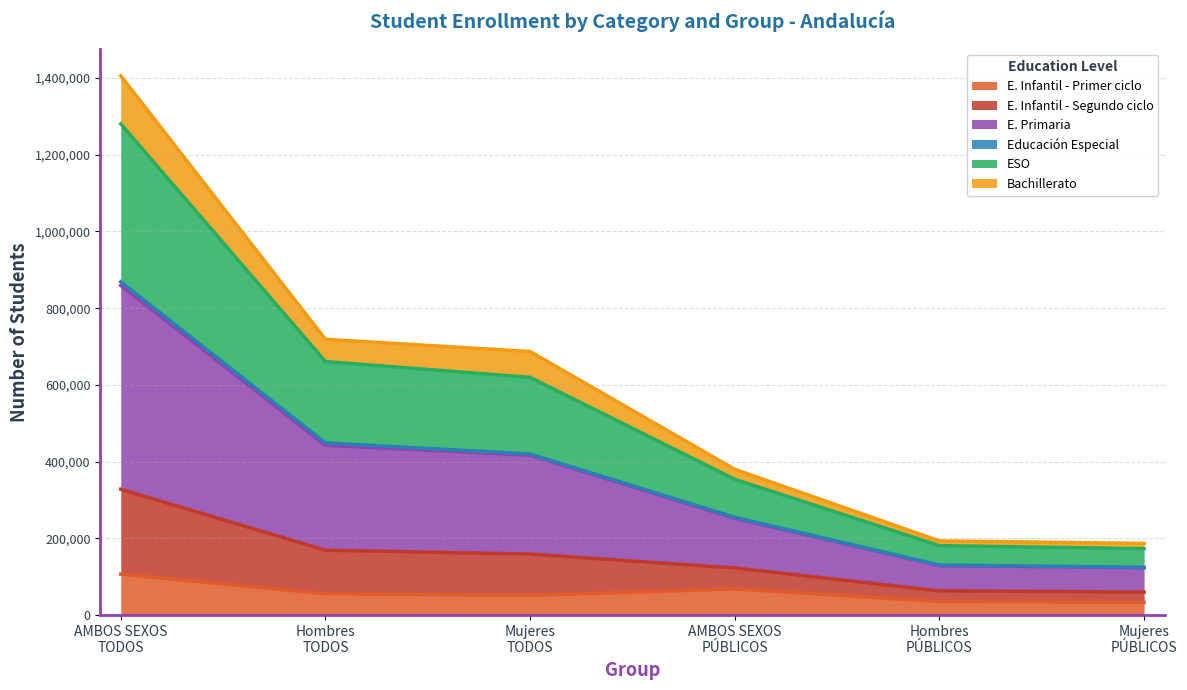

How many categories are shown in the chart?

6